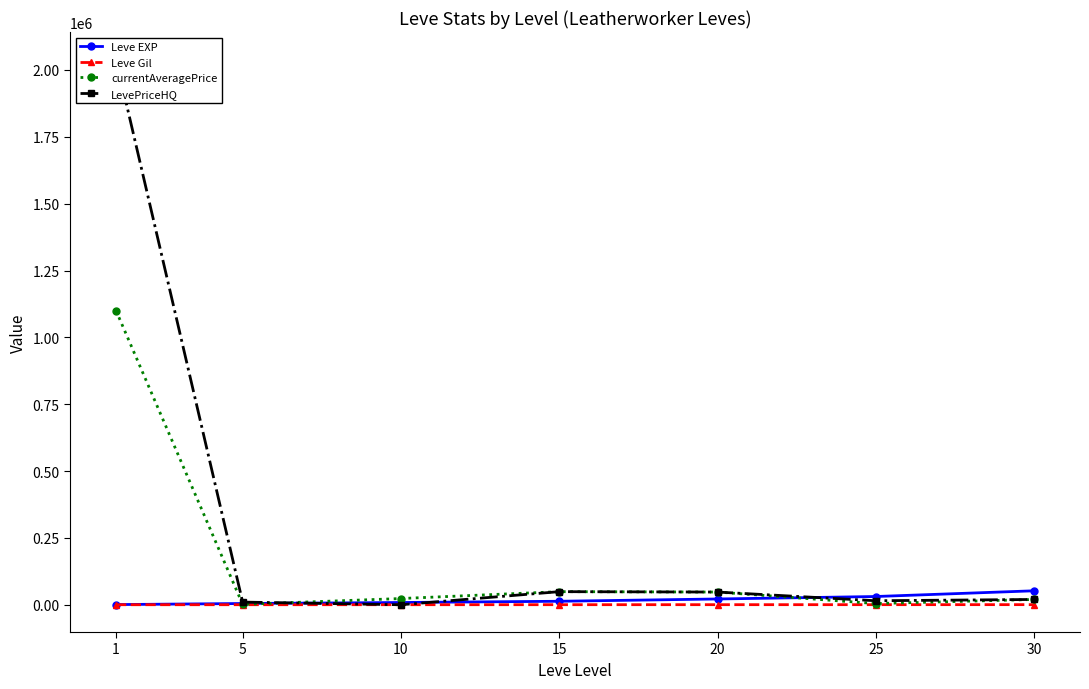

Is it true that LevePriceHQ equals 10000.0 at 5?

True